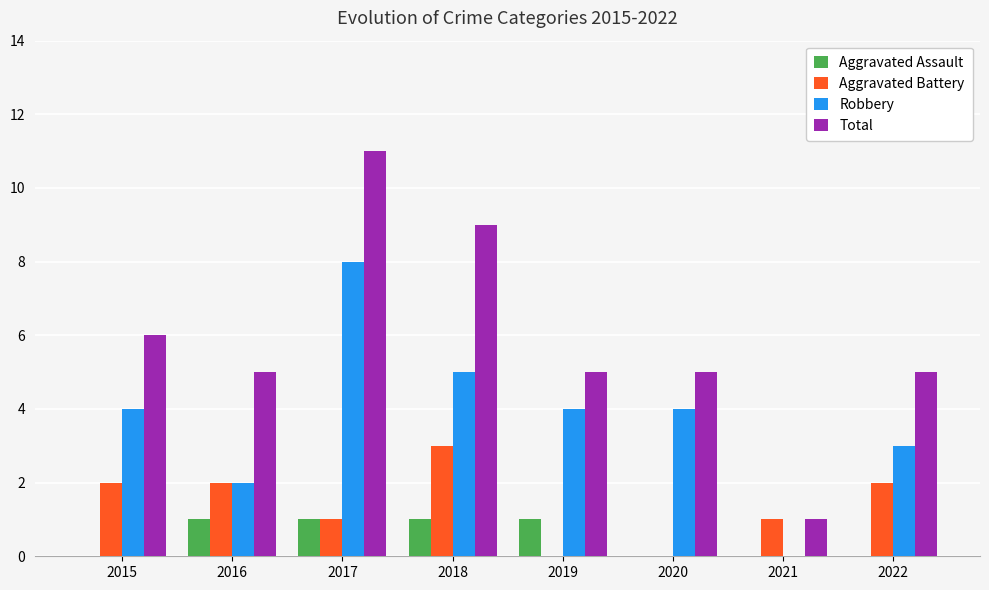

Is the value of Total at 2016 greater than the value of Robbery at 2019?

Yes